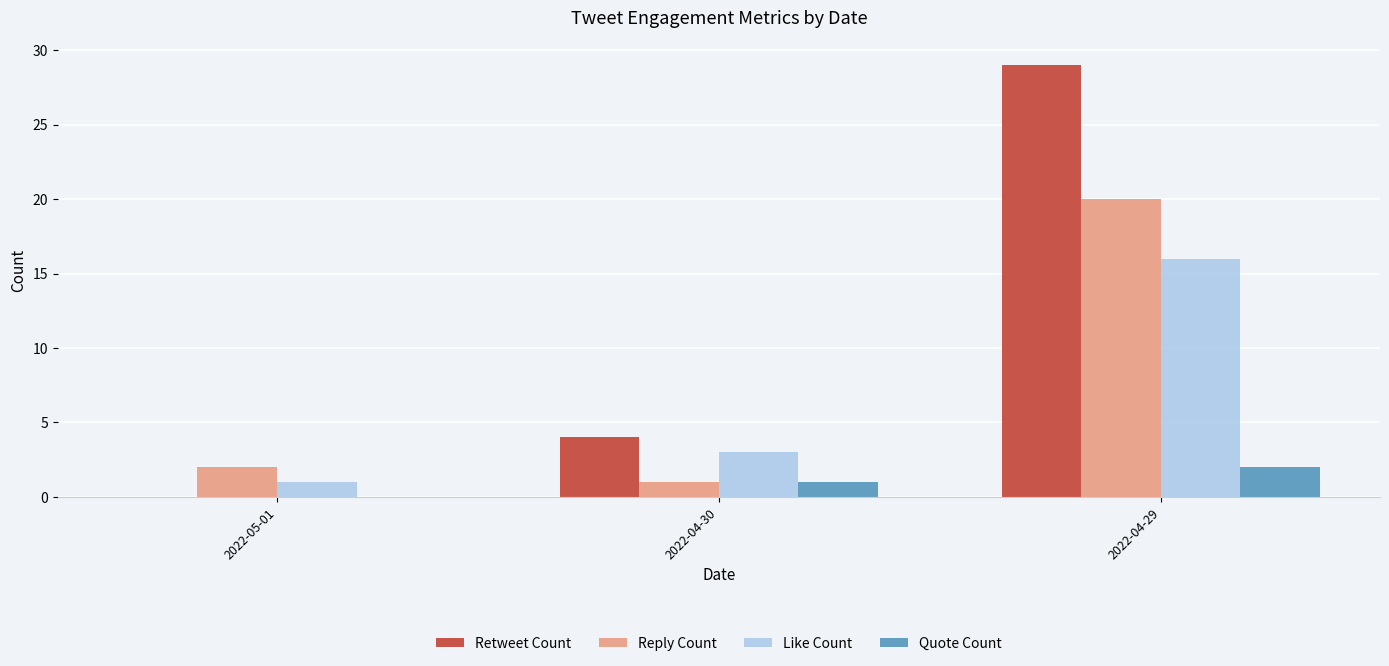

What is the sum of the Retweet Count values at 2022-05-01 and 2022-04-30?

4